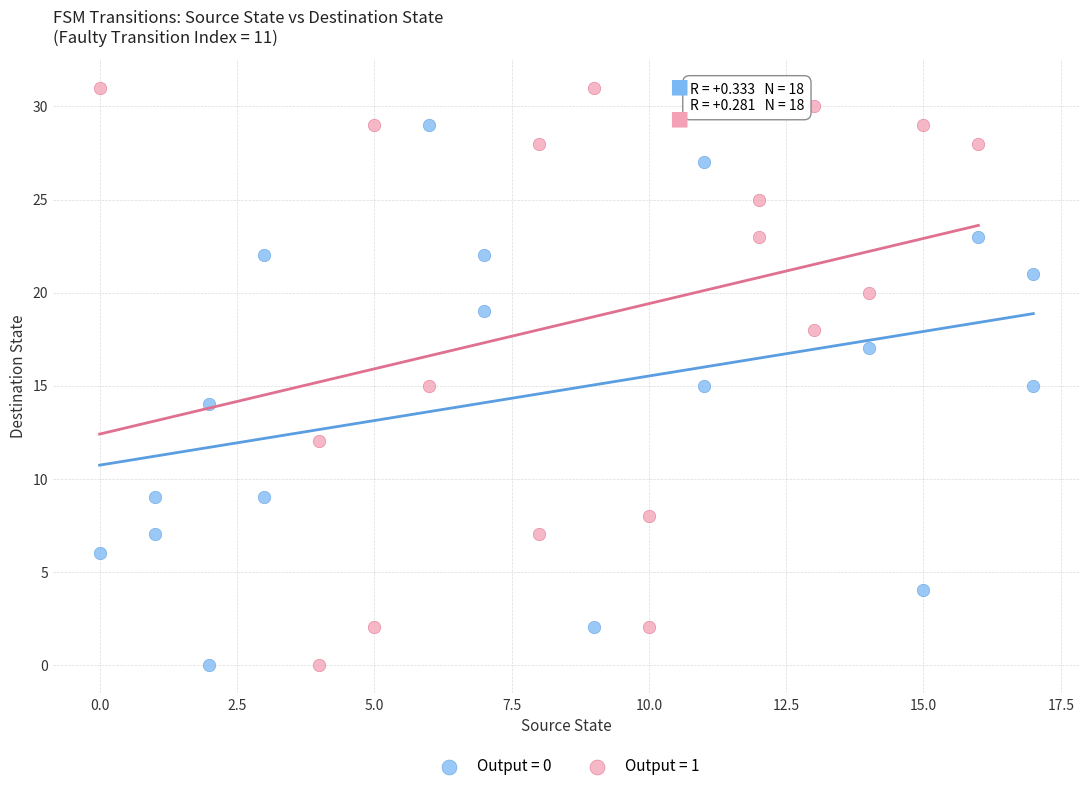

What are all the series names shown in the legend?

Output = 0, Output = 1